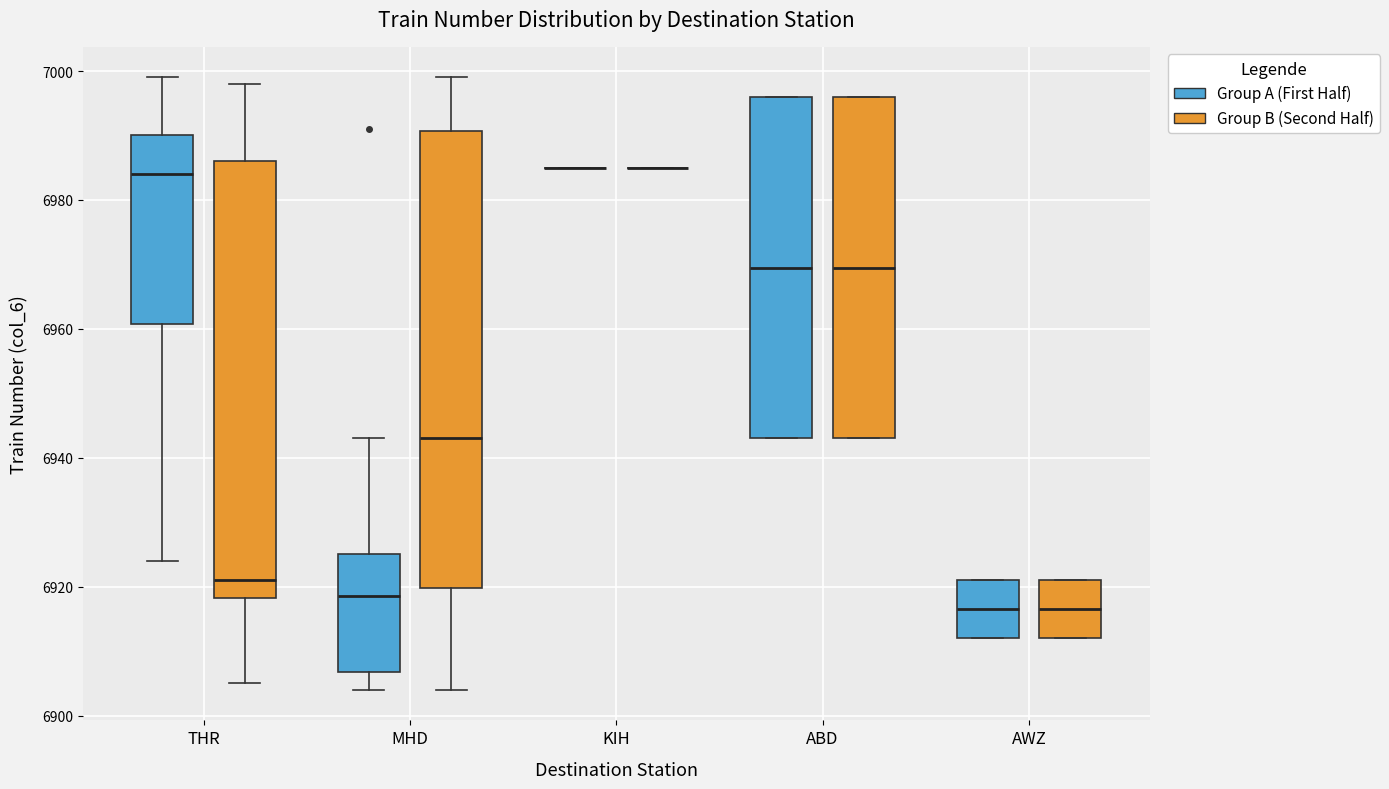

Reading left to right, transcribe this box plot: for each box, give where its median line is, the range the box spans, and where its two whiskers end, as read against the y-axis. The values are not printed on the chart, so give them approximately, as read against the axis.

THR (Group A (First Half)): median 6984, box 6960 to 6990, whiskers 6924 to 7000
THR (Group B (Second Half)): median 6922, box 6918 to 6986, whiskers 6906 to 6998
MHD (Group A (First Half)): median 6918, box 6906 to 6926, whiskers 6904 to 6944
MHD (Group B (Second Half)): median 6944, box 6920 to 6990, whiskers 6904 to 7000
KIH (Group A (First Half)): box collapsed to a line at 6986, whiskers 6986 to 6986
KIH (Group B (Second Half)): box collapsed to a line at 6986, whiskers 6986 to 6986
ABD (Group A (First Half)): median 6970, box 6944 to 6996, whiskers 6944 to 6996
ABD (Group B (Second Half)): median 6970, box 6944 to 6996, whiskers 6944 to 6996
AWZ (Group A (First Half)): median 6916, box 6912 to 6922, whiskers 6912 to 6922
AWZ (Group B (Second Half)): median 6916, box 6912 to 6922, whiskers 6912 to 6922